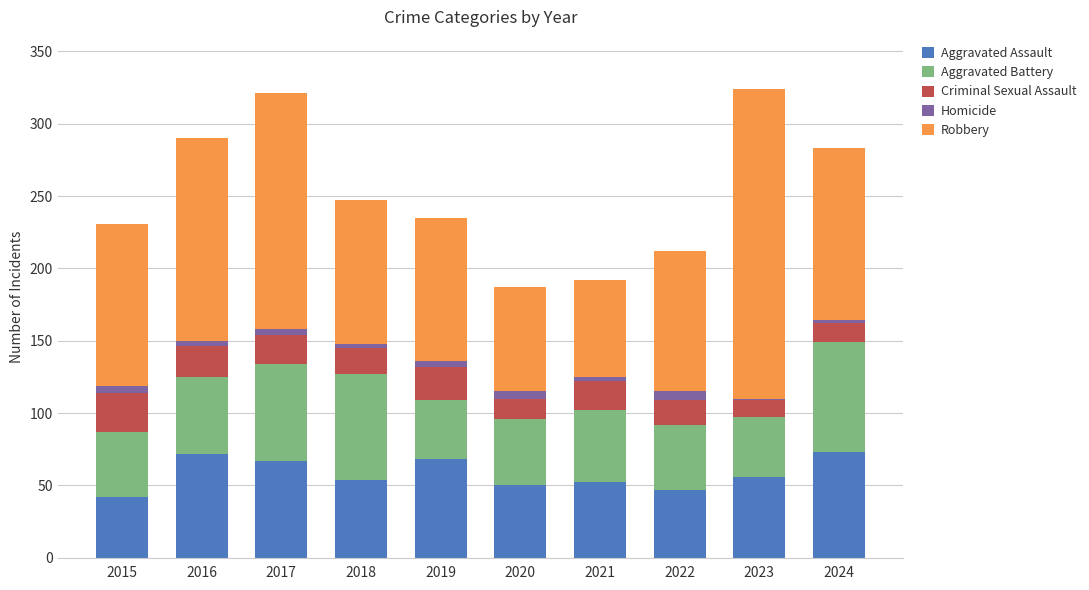

What is the maximum value for Aggravated Assault?

73